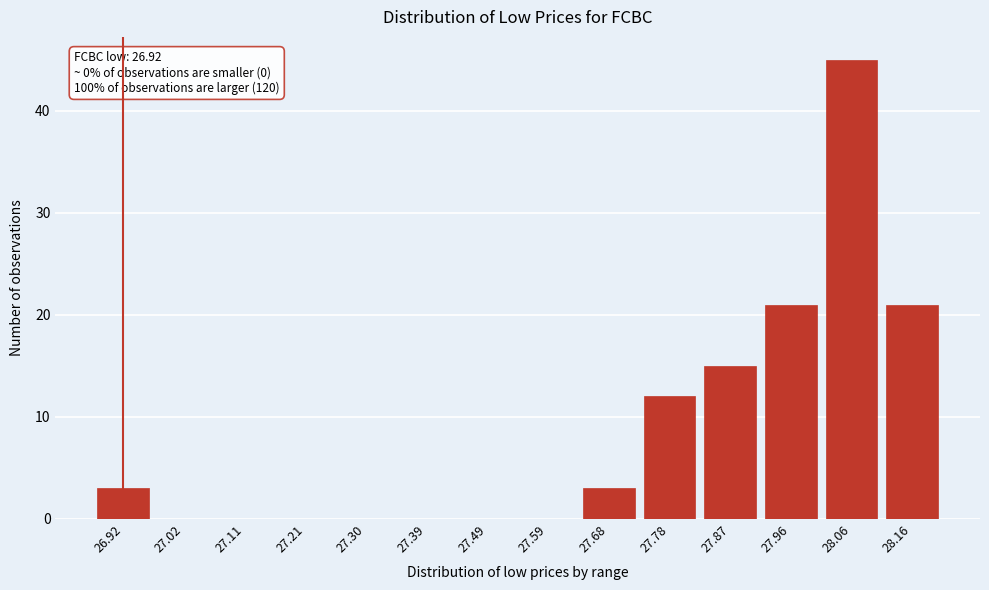

Reading left to right, what are all the values shown in this chart?

26.92=3	27.02=0	27.11=0	27.21=0	27.30=0	27.39=0	27.49=0	27.59=0	27.68=3	27.78=12	27.87=15	27.96=21	28.06=45	28.16=21